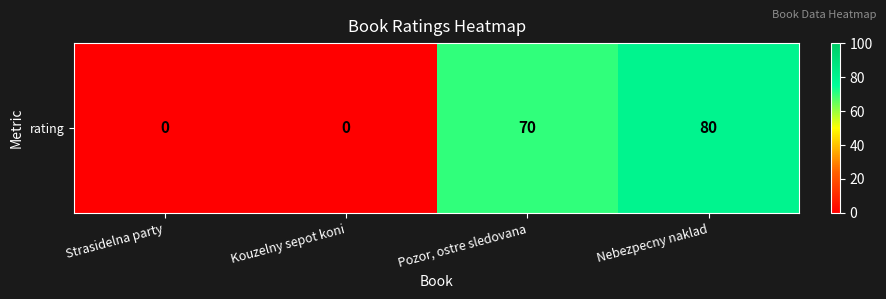

Rank the categories by value from highest to lowest.

Nebezpecny naklad, Pozor, ostre sledovana, Strasidelna party, Kouzelny sepot koni